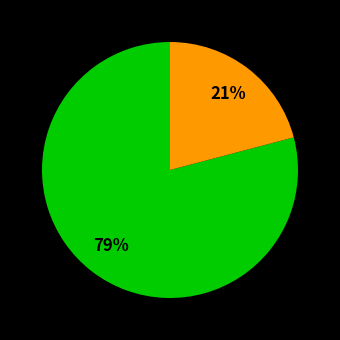

Is there any slice that represents more than half of the pie?

Yes